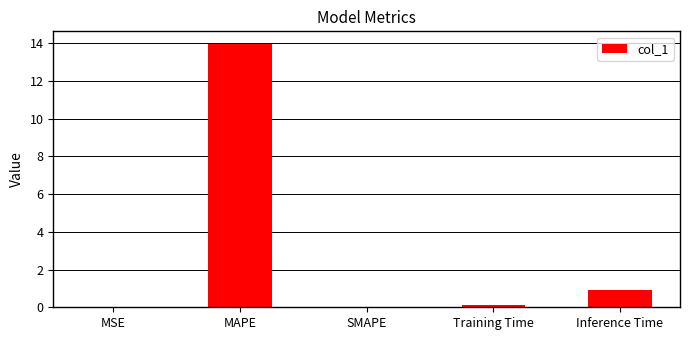

What is the sum of all values?

15.0